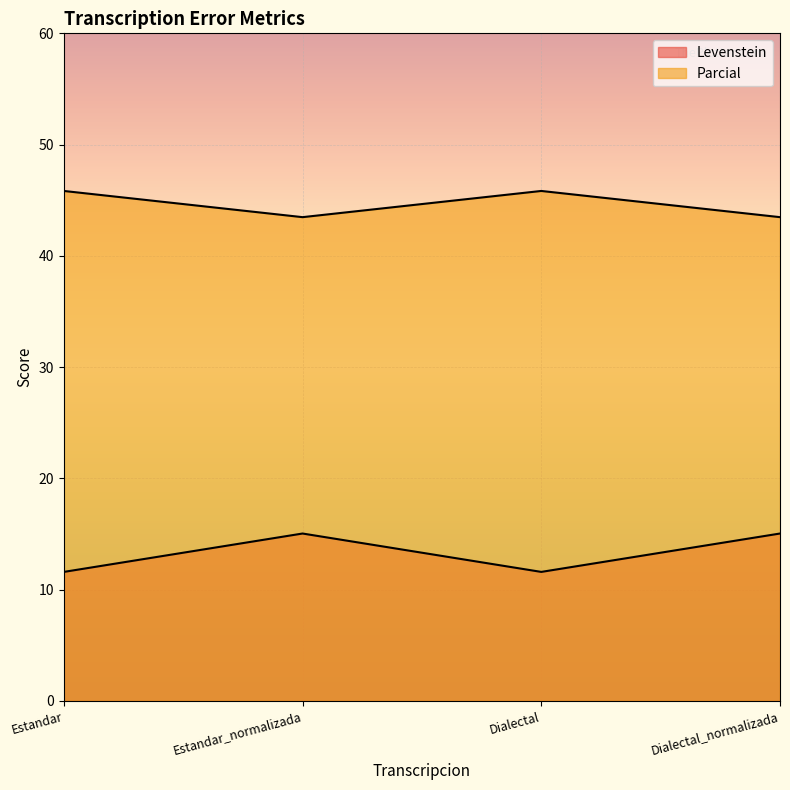

Is the value of Levenstein at Estandar greater than the value of Parcial at Dialectal_normalizada?

No